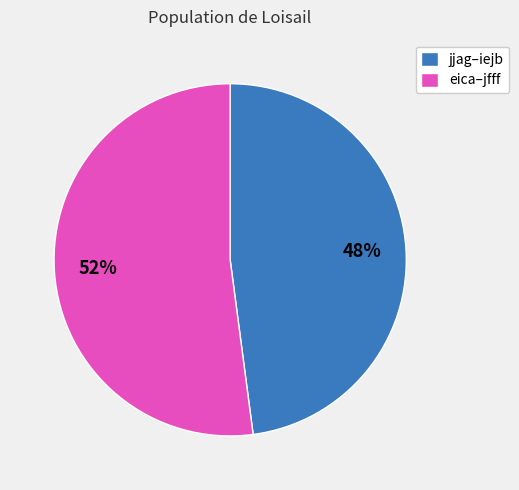

Is jjag–iejb the majority of the pie?

No